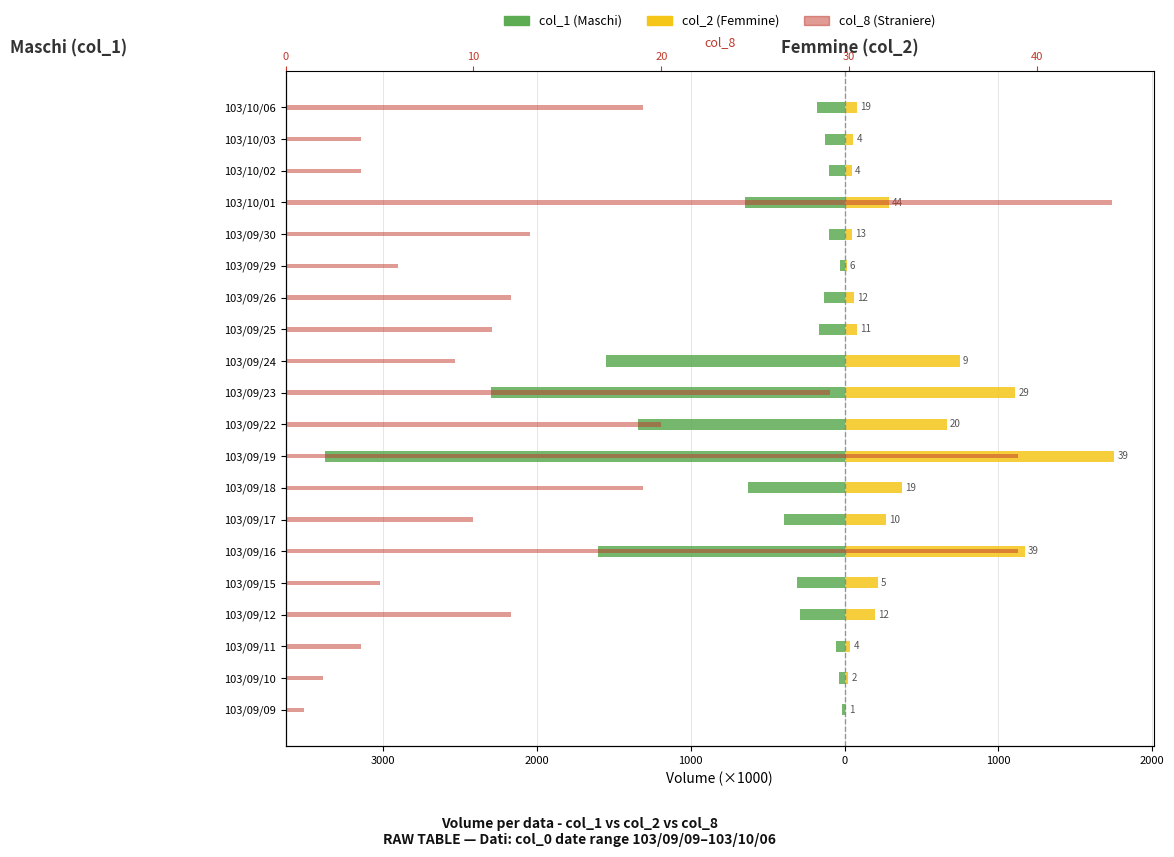

At how many categories does at least one series exceed -746?

20